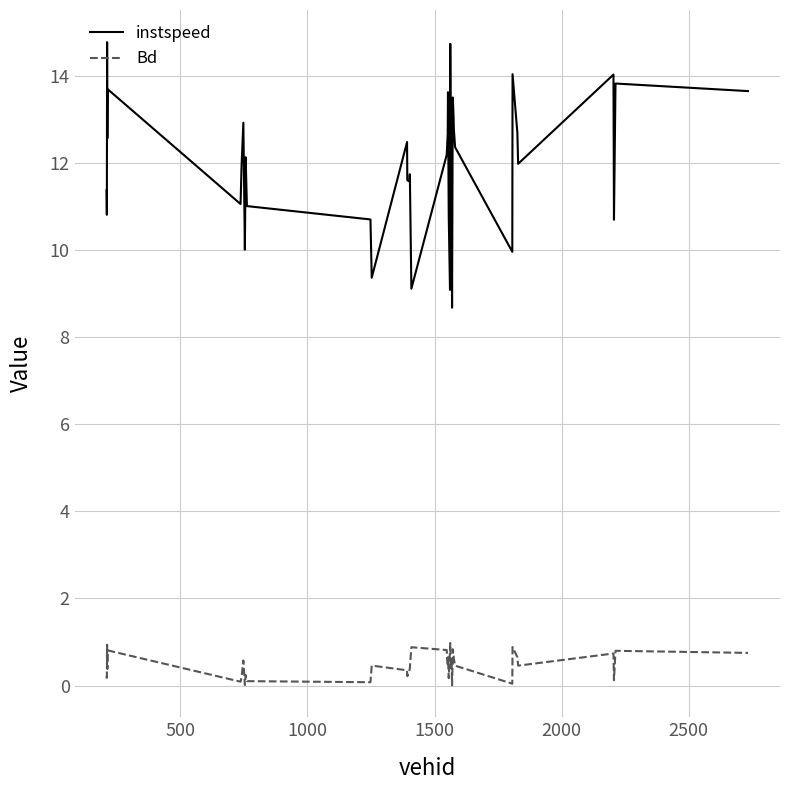

What is the greatest value displayed?

14.8